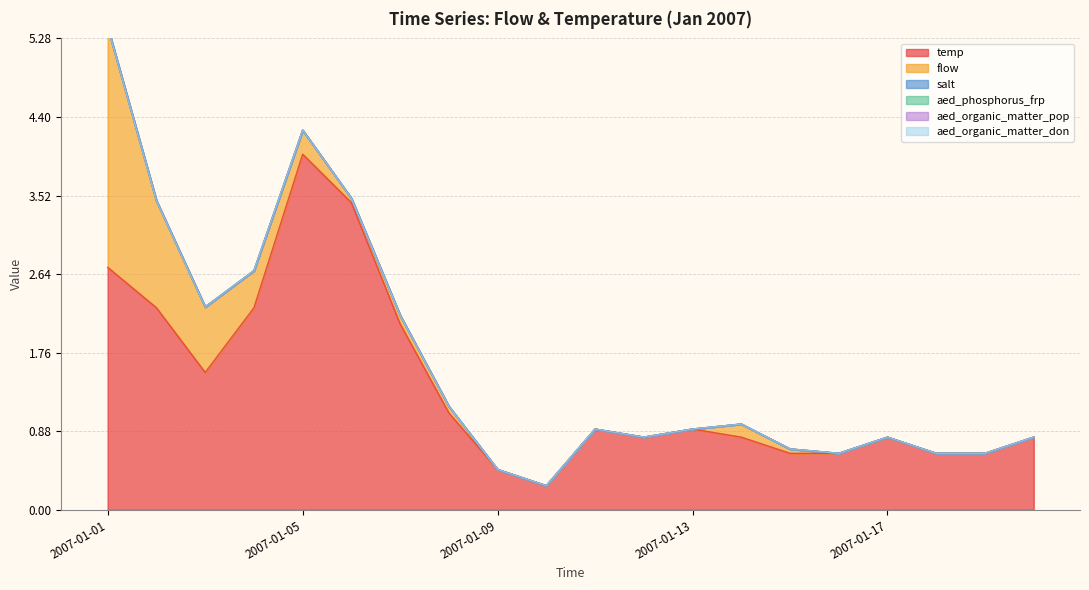

Between 2007-01-01 and 2007-01-09, which series saw the biggest shift?

flow